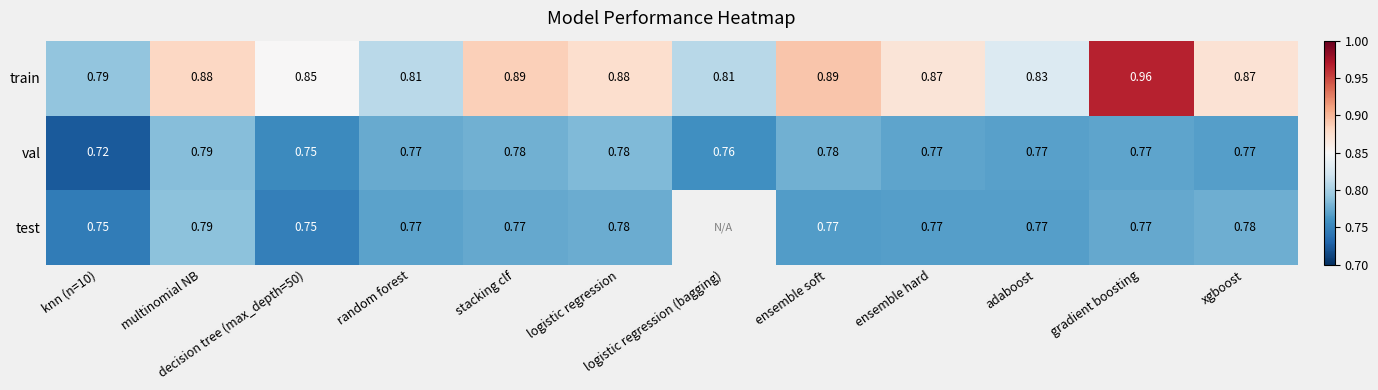

How many series are shown in this chart?

3